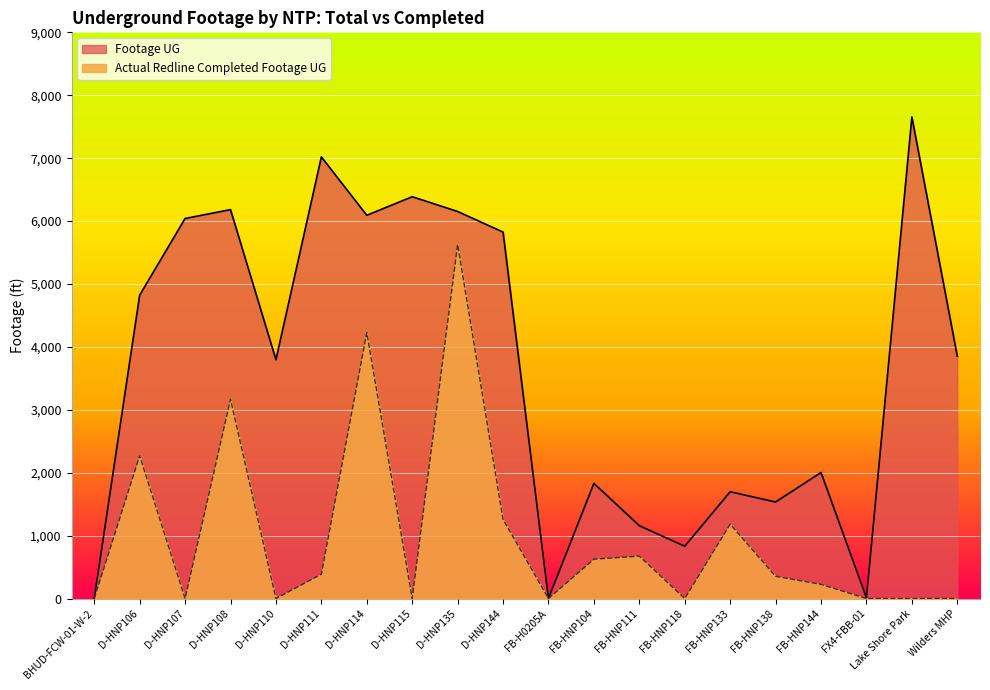

Which category has the lowest value in the Actual Redline Completed Footage UG series?

BHUD-FCW-01-W-2